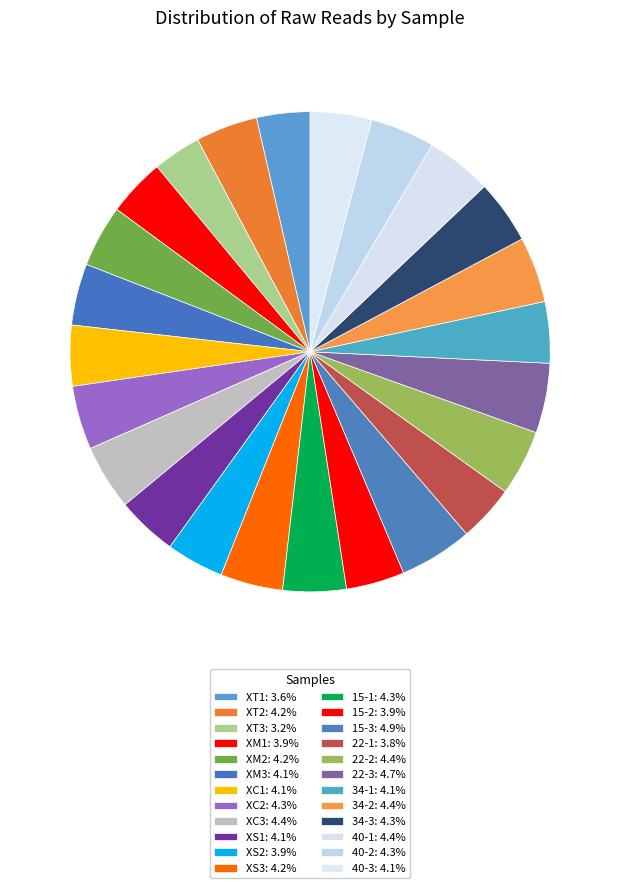

Does 15-3 represent more than half of the total?

No